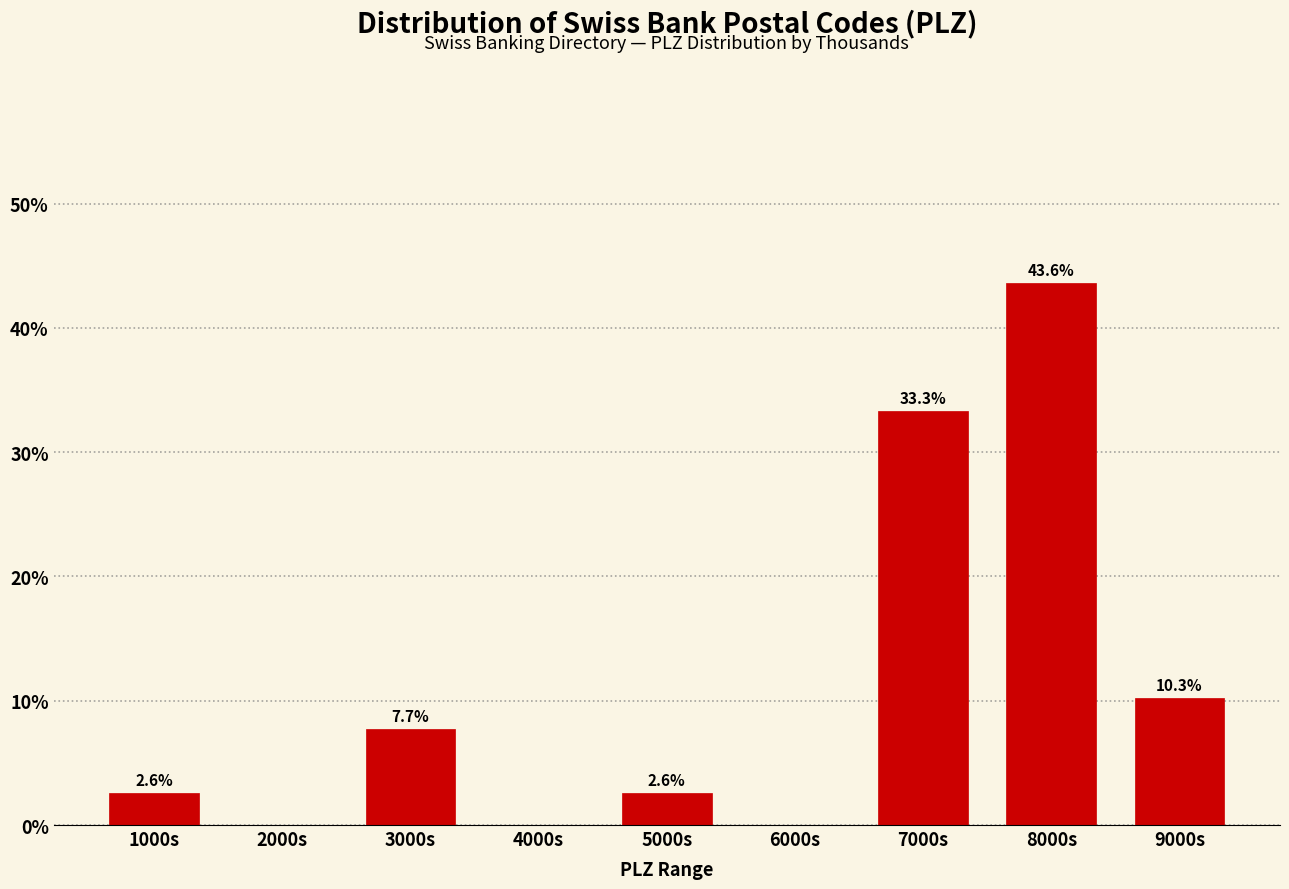

Reading left to right, extract all data points from this chart.

1000s=2.6	2000s=0.0	3000s=7.7	4000s=0.0	5000s=2.6	6000s=0.0	7000s=33.3	8000s=43.6	9000s=10.3